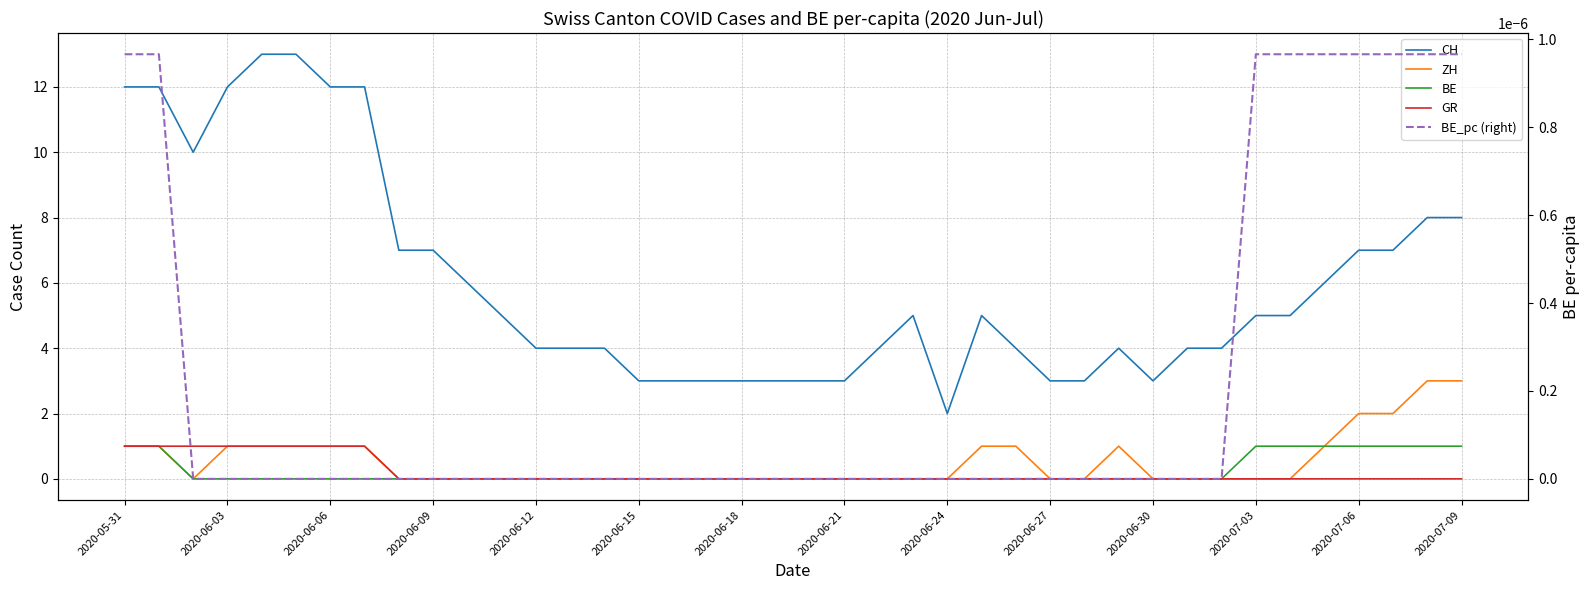

Which series has the largest range (max minus min)?

CH